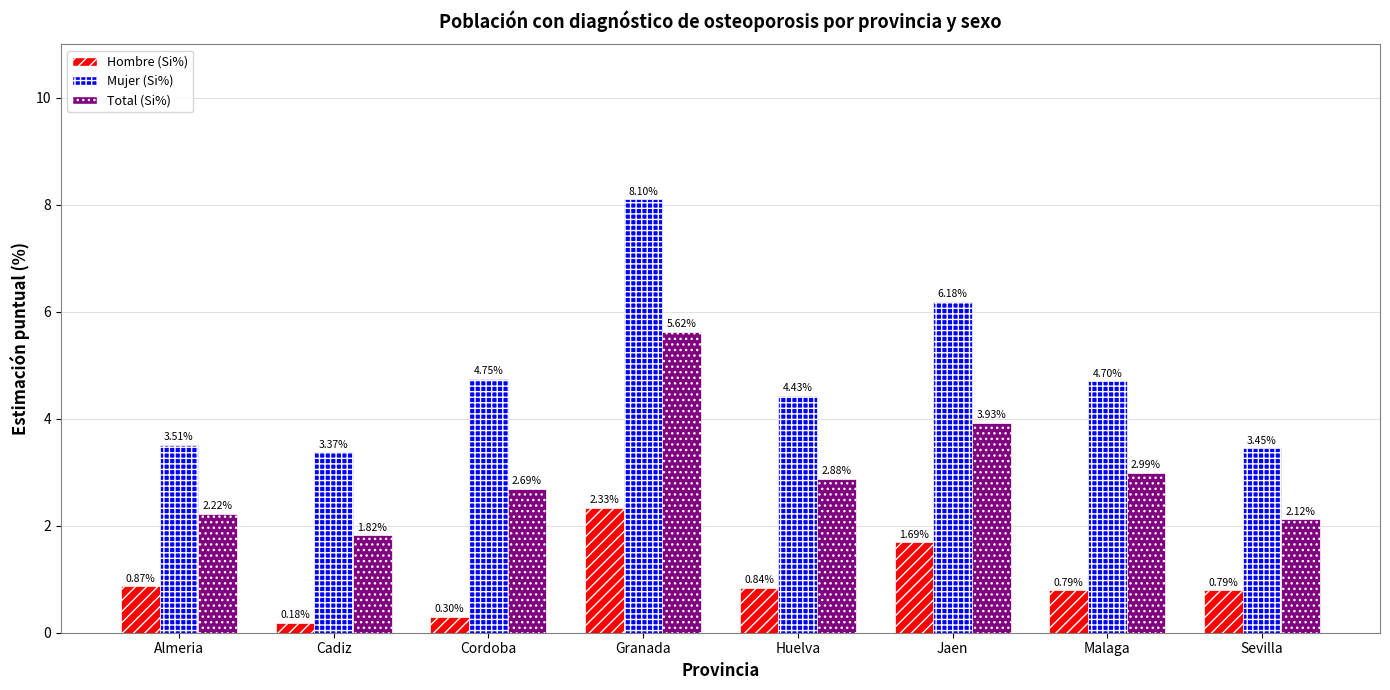

How many groups of bars are there?

8